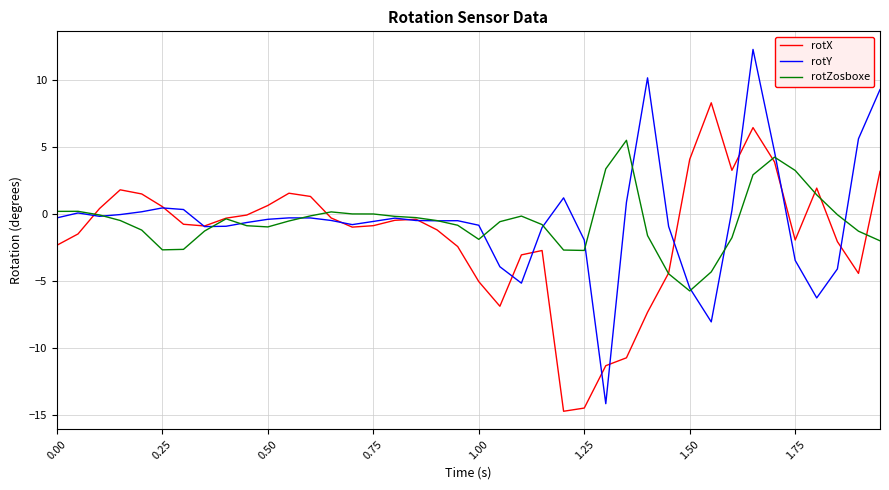

After their last crossing, which series has the higher values: rotX or rotY?

rotY